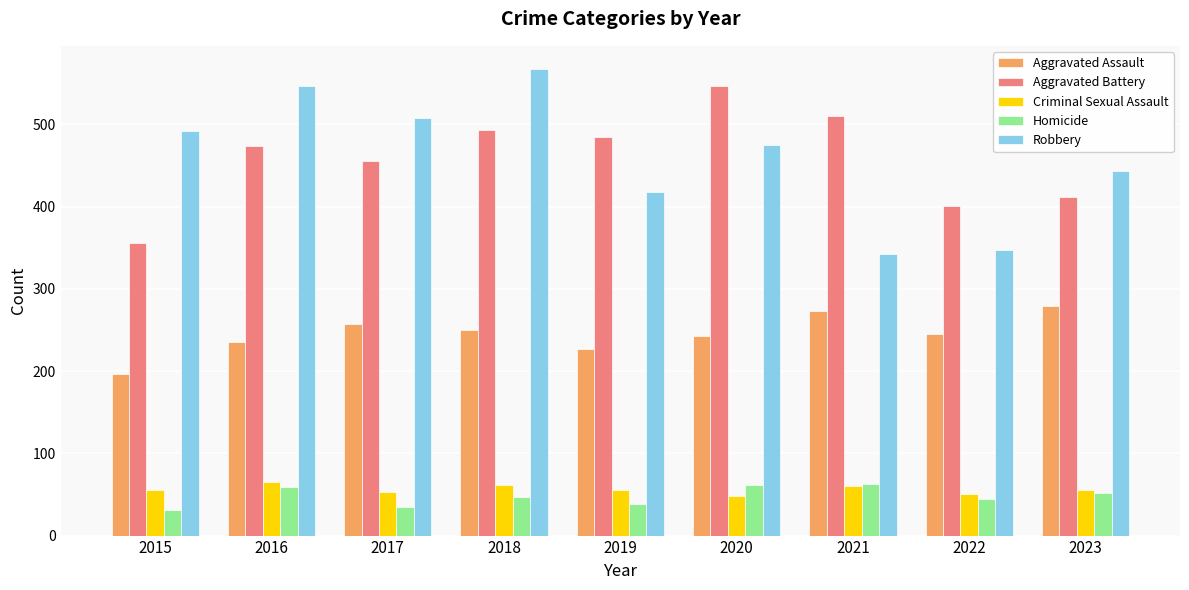

Does the chart contain stacked bars?

No